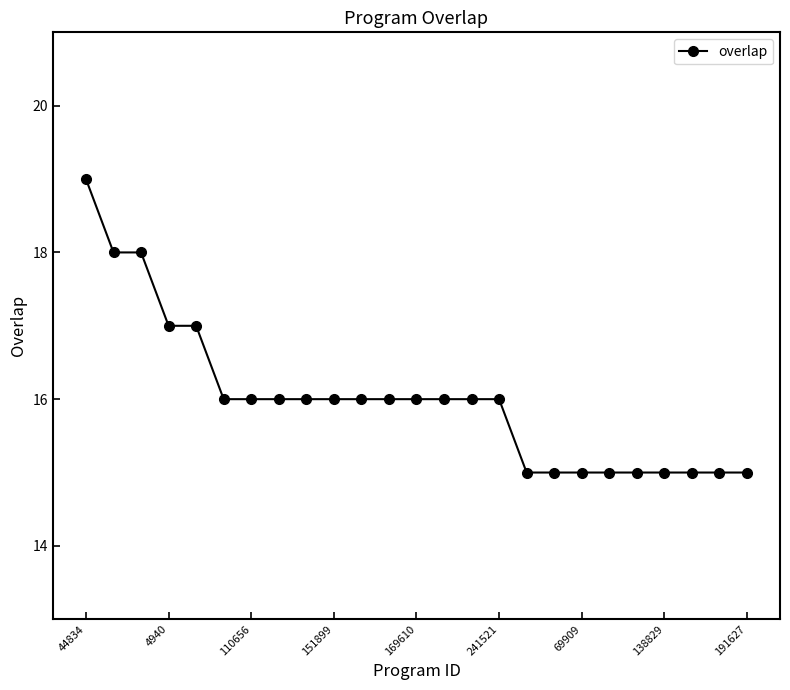

Is this an area chart (filled region under the line)?

No